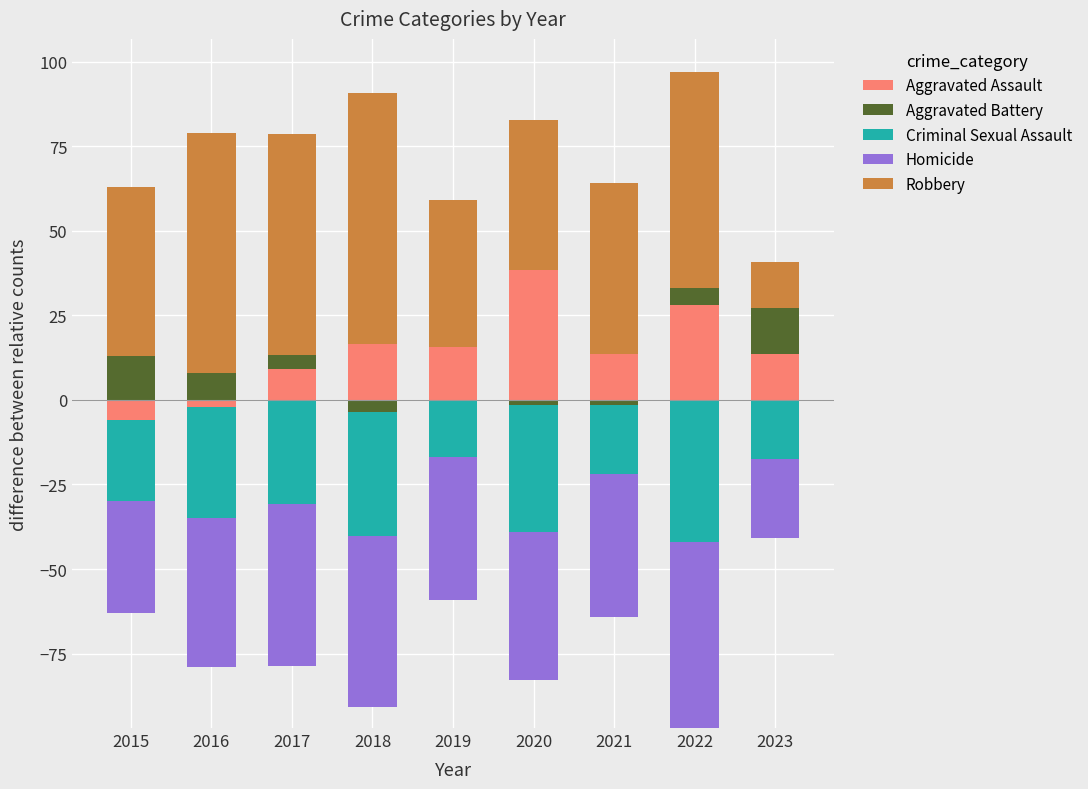

How many values in Aggravated Assault are above zero?

7